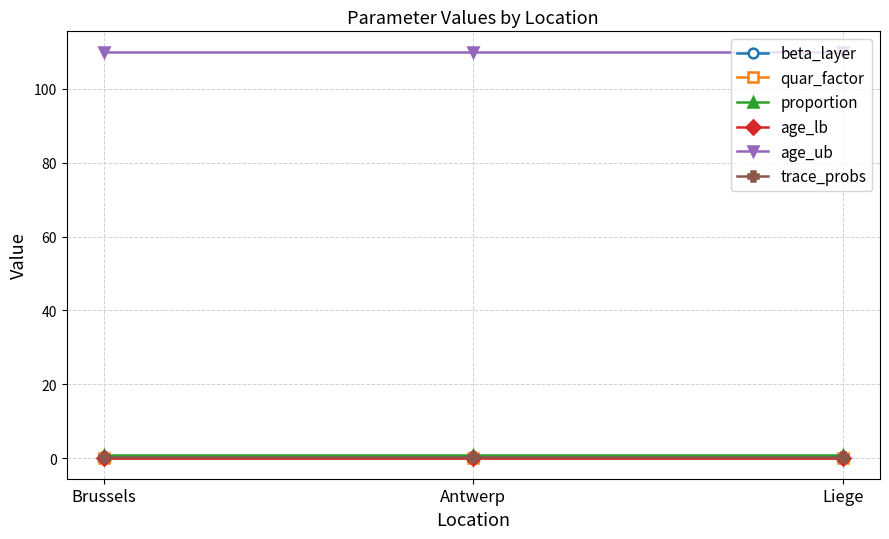

What is the approximate value of proportion at Brussels?

1.0